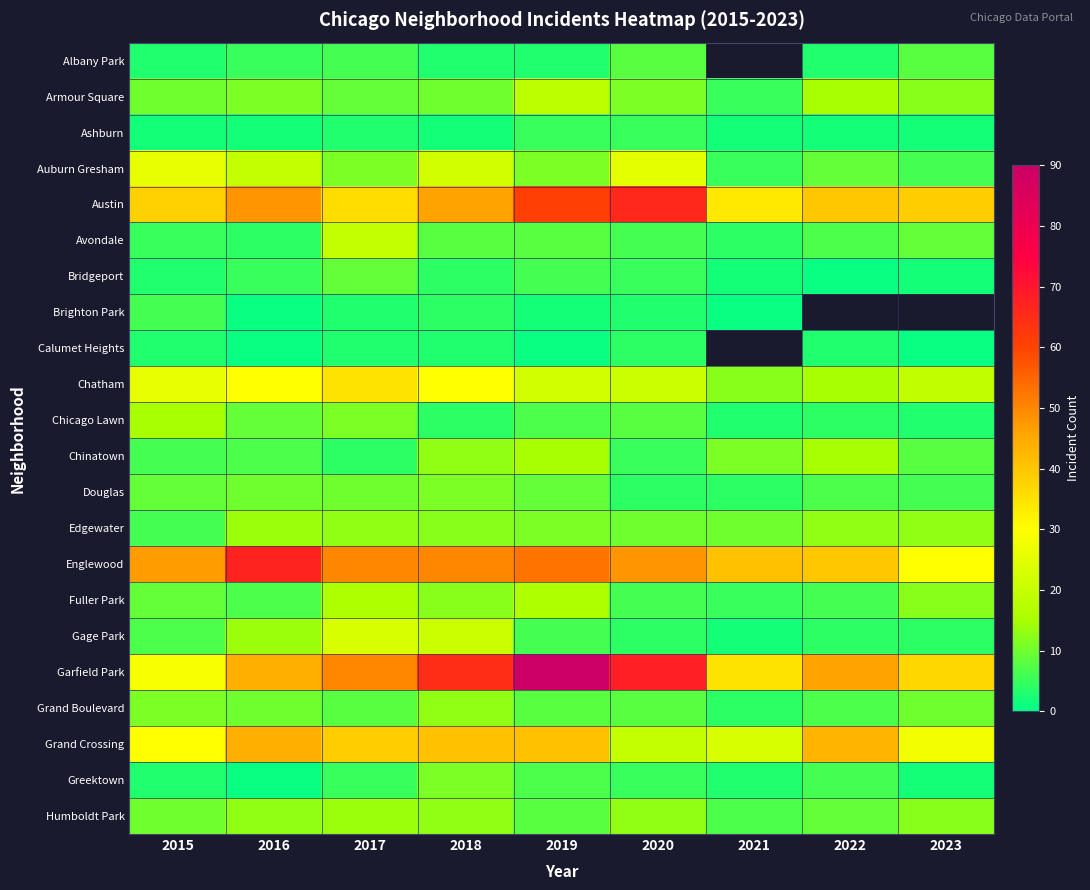

At which label does Austin first exceed 40?

2016